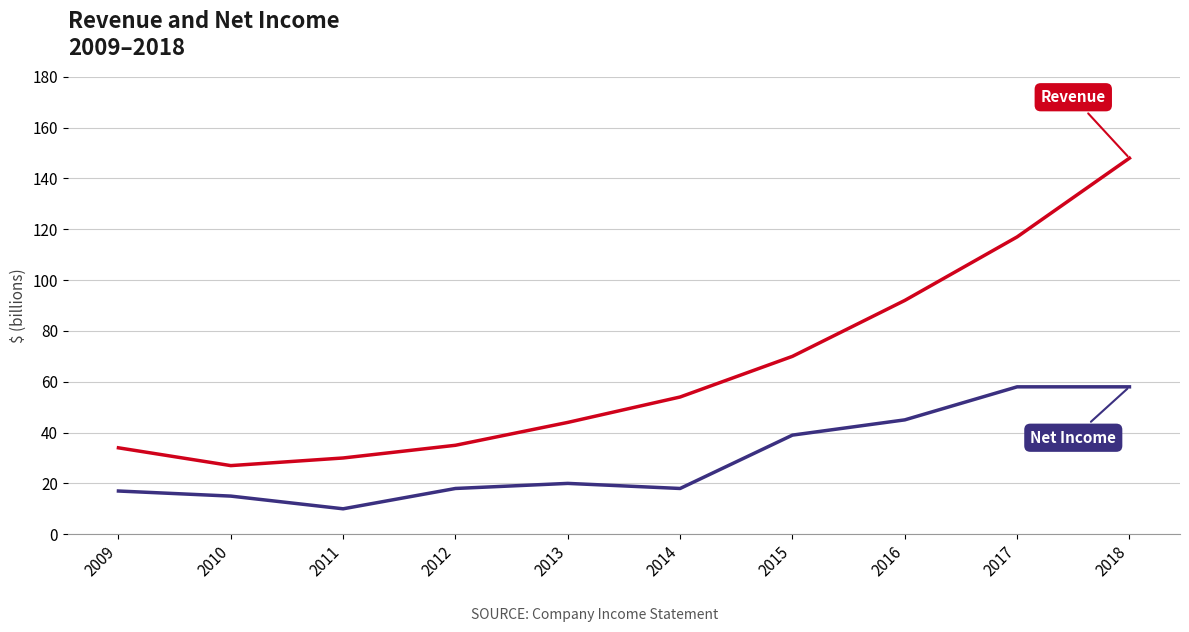

What is the spread (max minus min) of values at 2016?

47